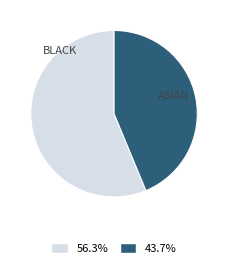

Which has a higher value, ASIAN or BLACK?

BLACK